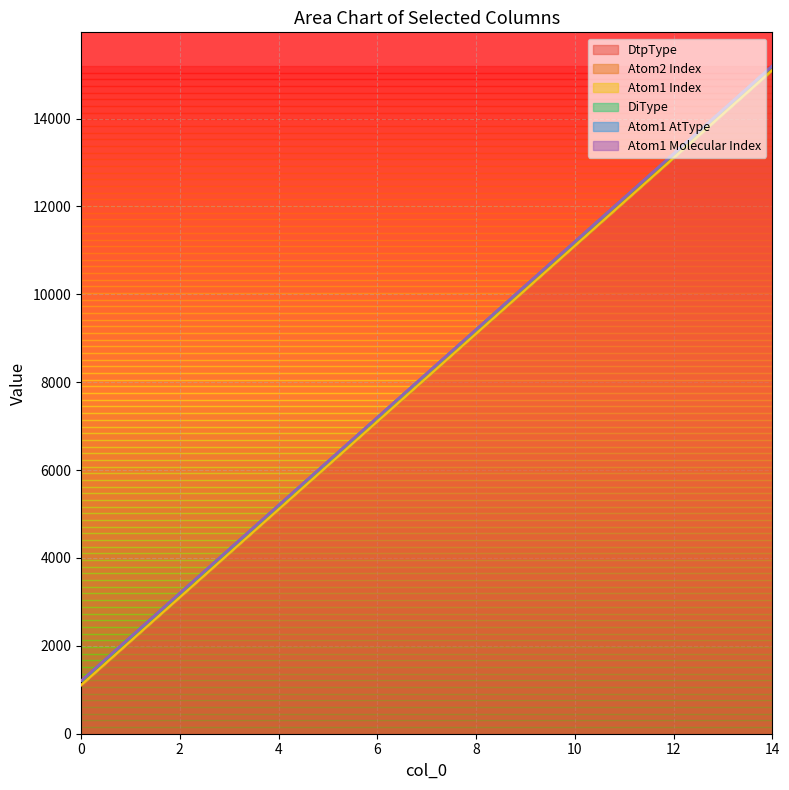

What is the total value across all series at 1?

2203